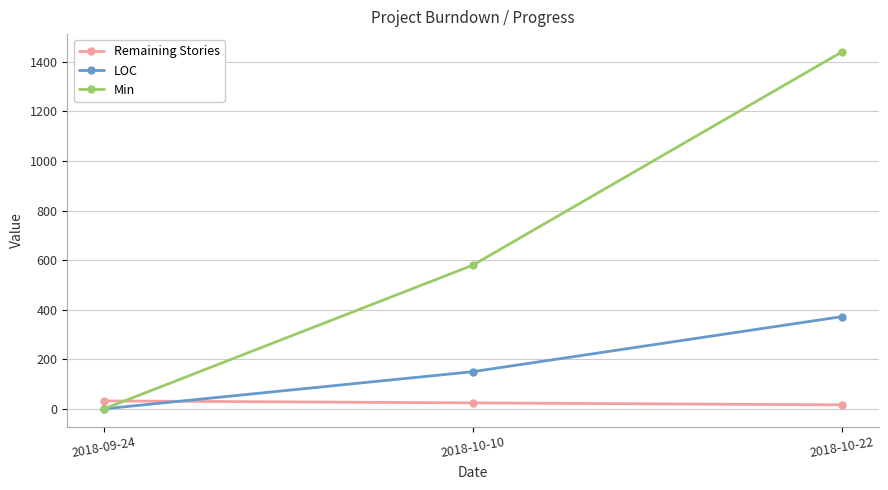

Count the LOC values in the range 0 to 372.

3